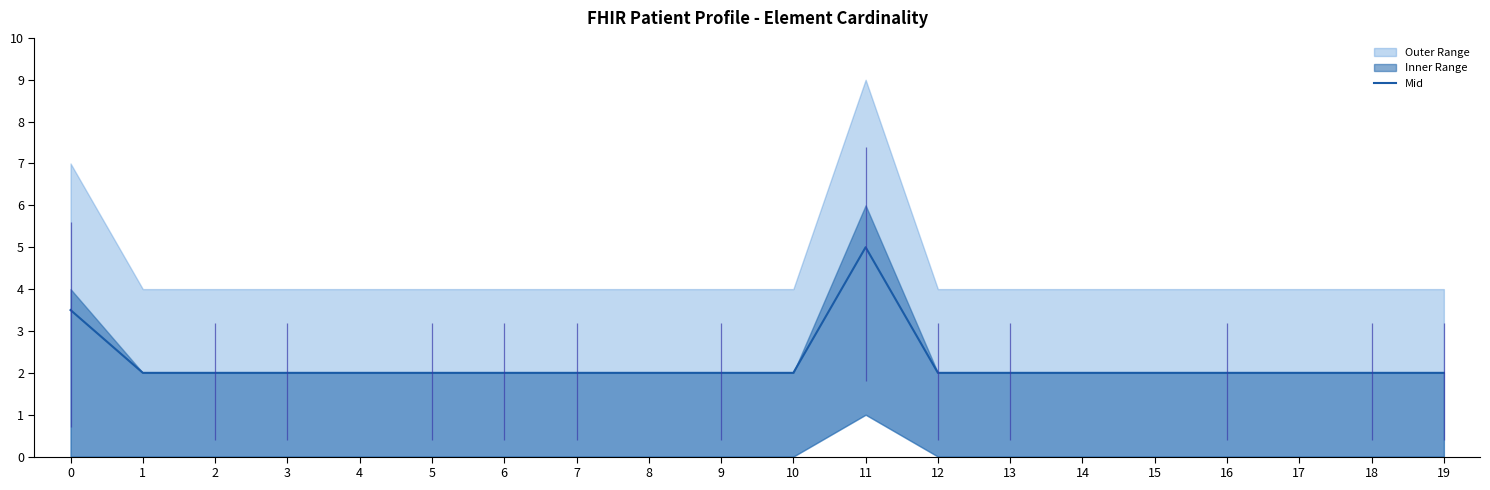

The value at 10 is 0.8. True or false?

False